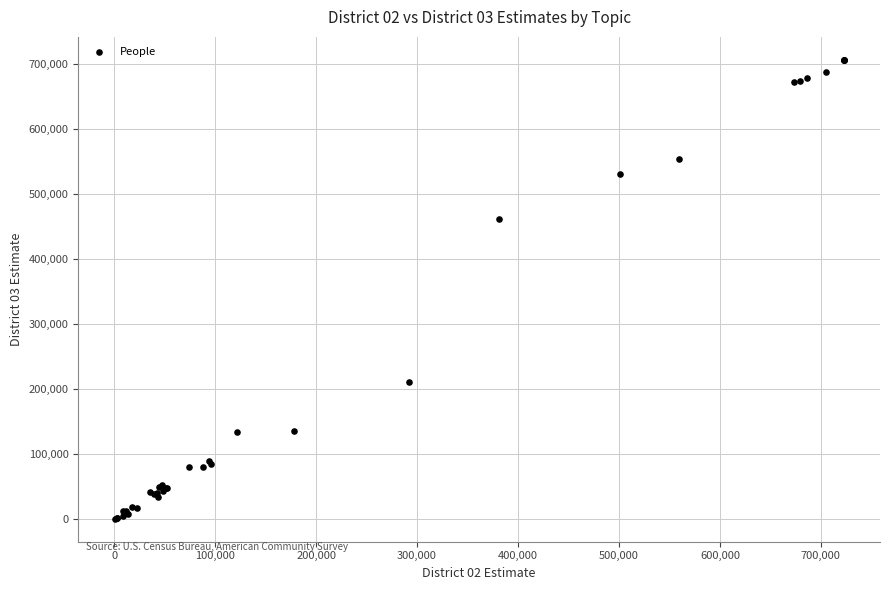

What Y value in the scatter plot is closest to 353544?

462127